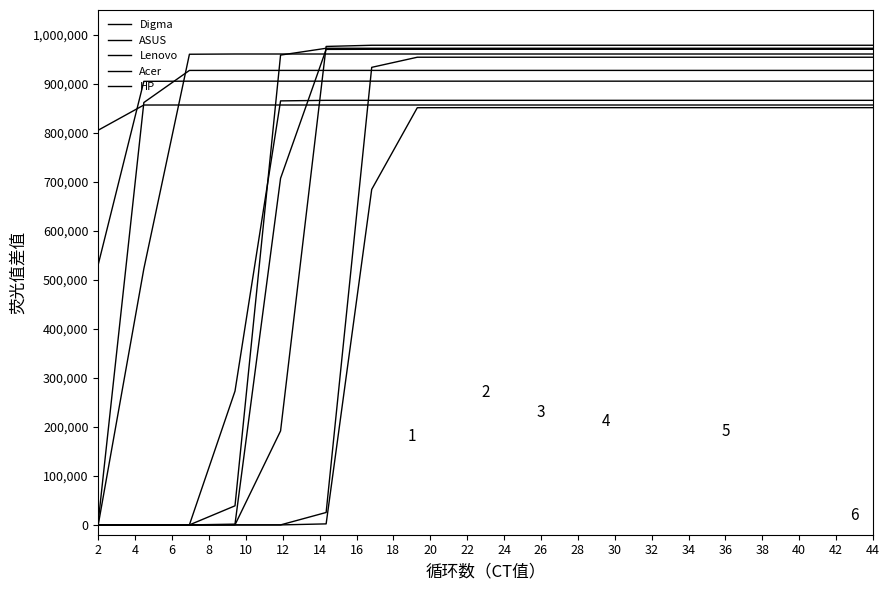

What are all the series names shown in the legend?

Digma, ASUS, Lenovo, Acer, HP